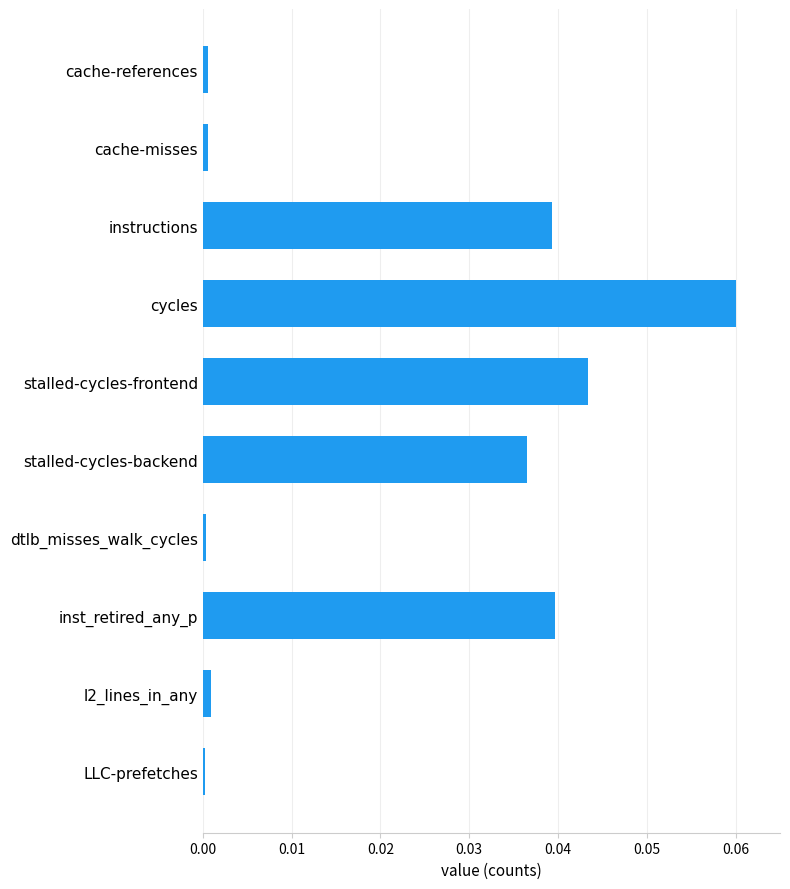

Which has a higher value, cache-references or inst_retired_any_p?

inst_retired_any_p